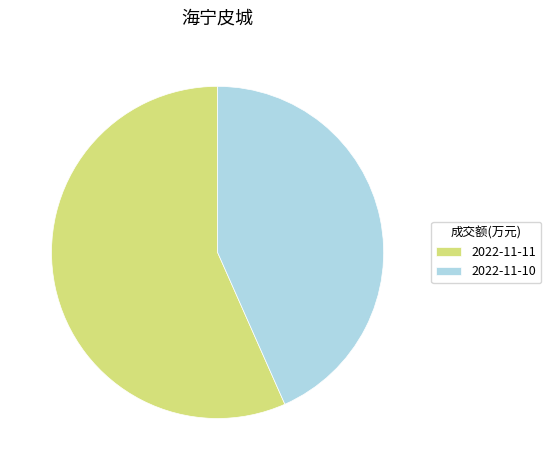

Is the sum of 2022-11-11 and 2022-11-10 greater than half?

Yes